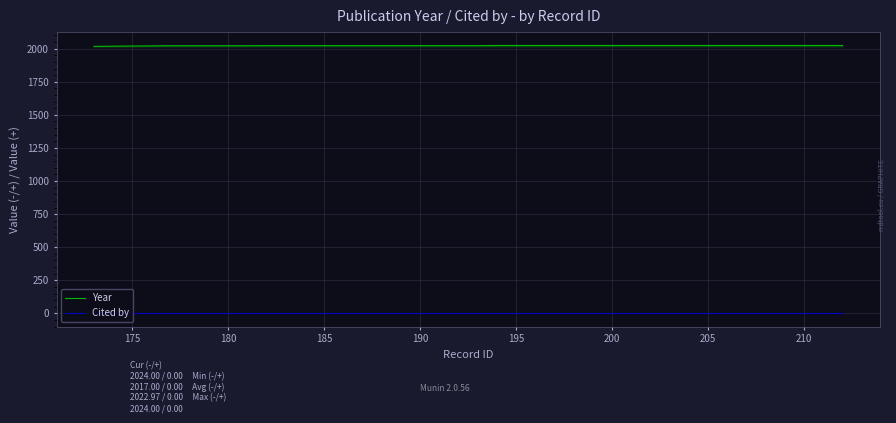

Is it true that Cited by equals 0 at 180?

True